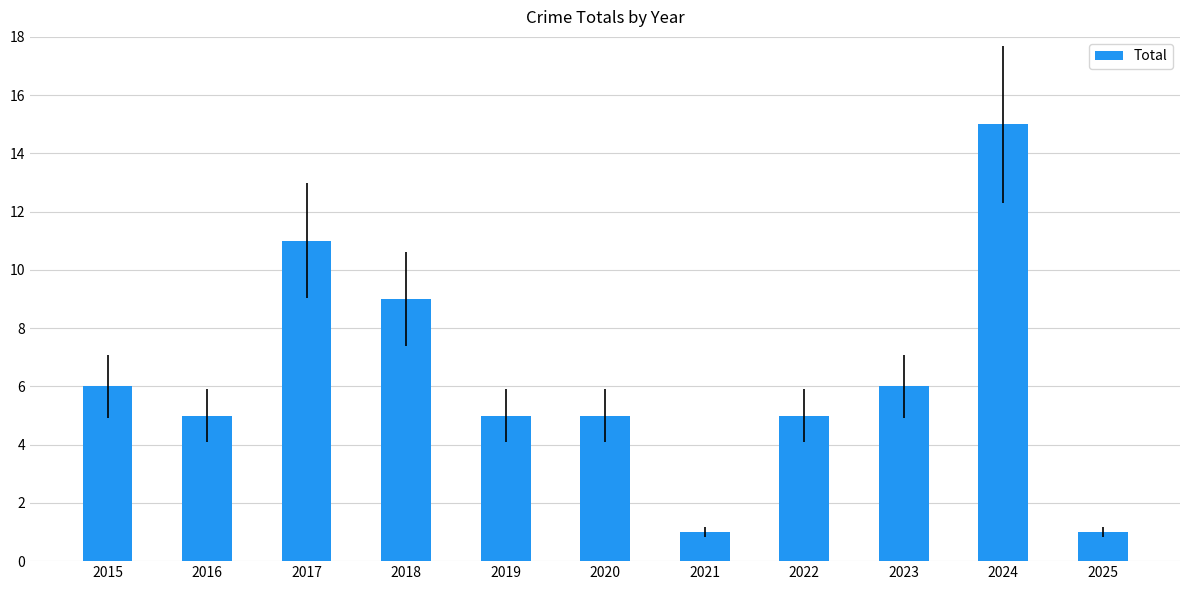

What is the value of the 2nd bar from the left?

5